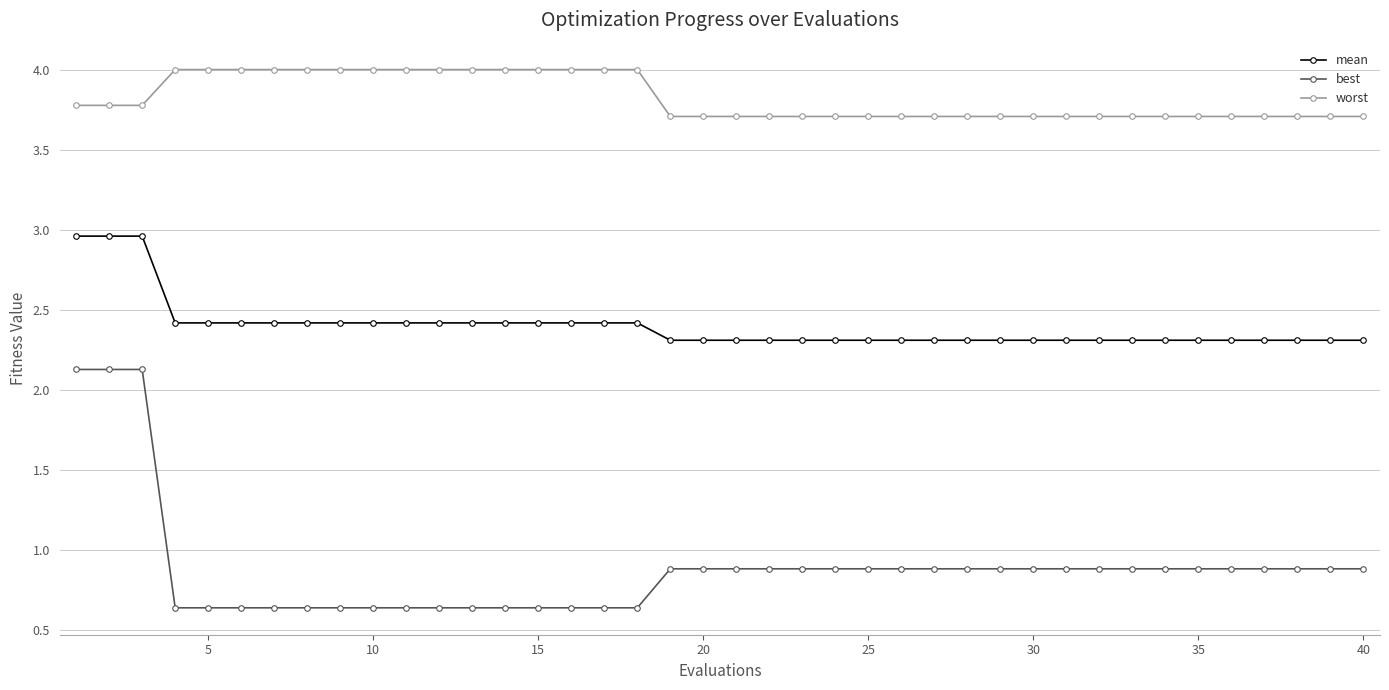

What is the difference between the maximum and minimum values in the worst series?

0.3